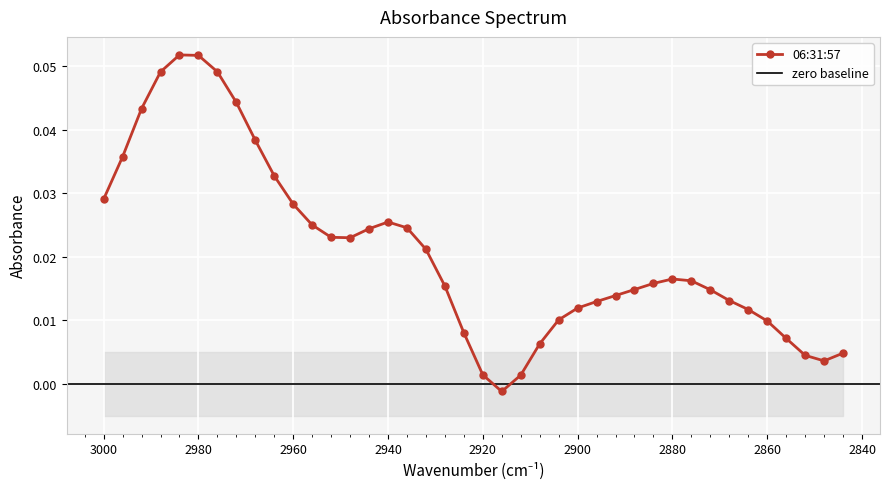

What is the difference between the maximum and second lowest values?

0.1